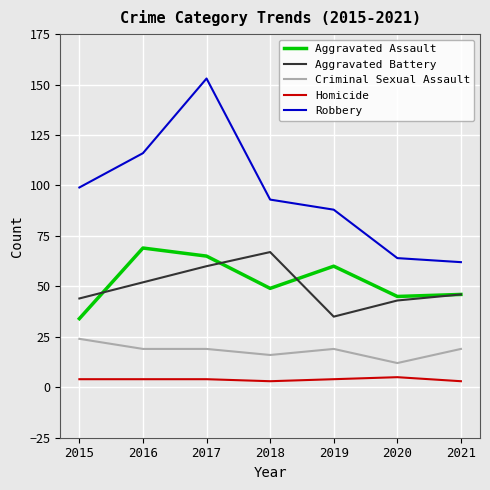

What is the difference between the maximum and second lowest values in the Criminal Sexual Assault series?

8